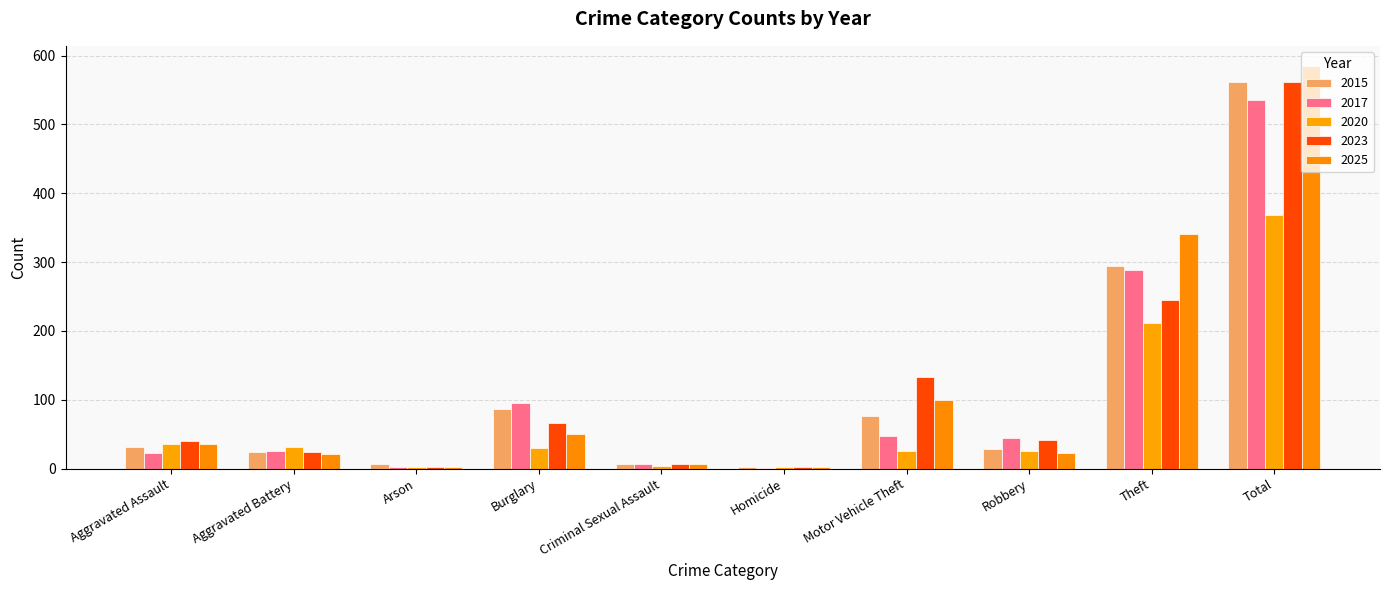

What is the value of the 2025 bar at the 5th from the left?

7